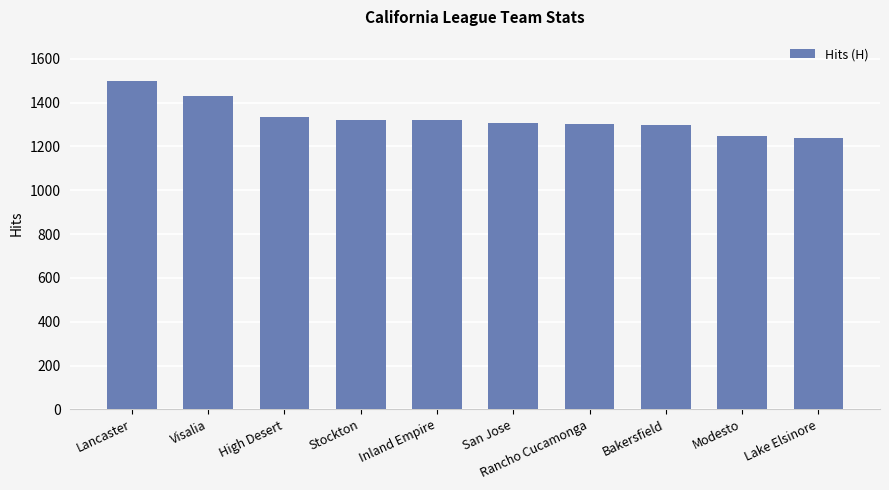

What is the change in value from Bakersfield to Lake Elsinore?

-59